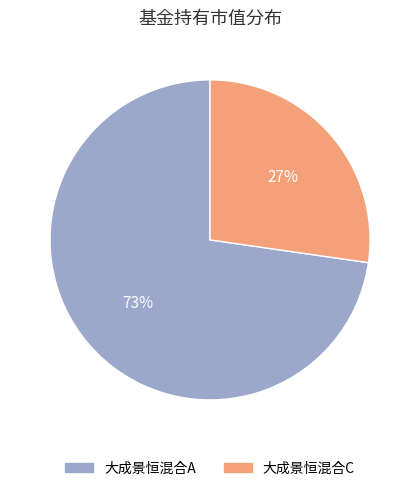

To the nearest percent, what is the combined percentage of 大成景恒混合A and 大成景恒混合C?

100%